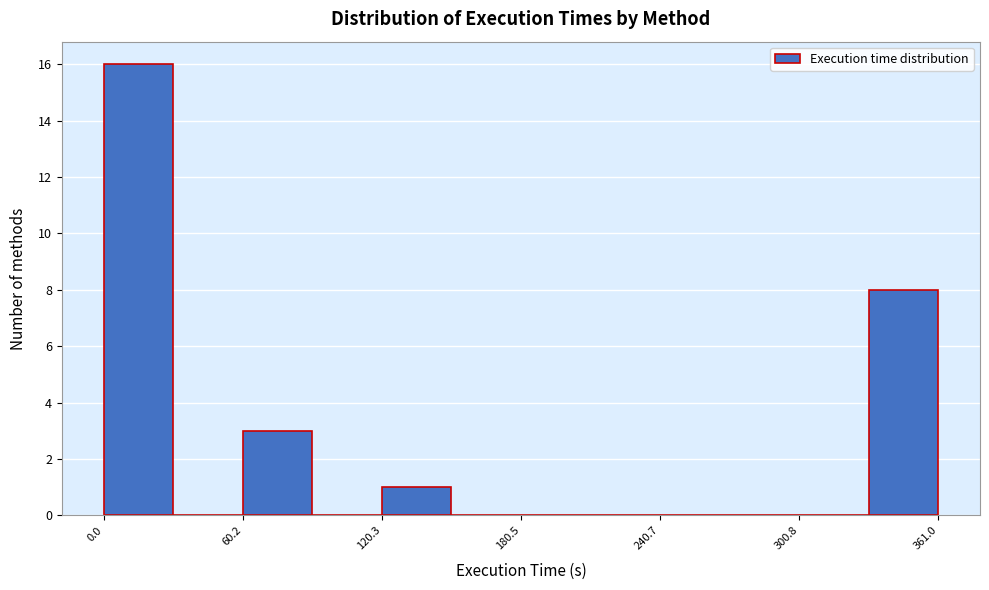

Read against the x-axis, roughly where is the centre of the tallest bar?

20